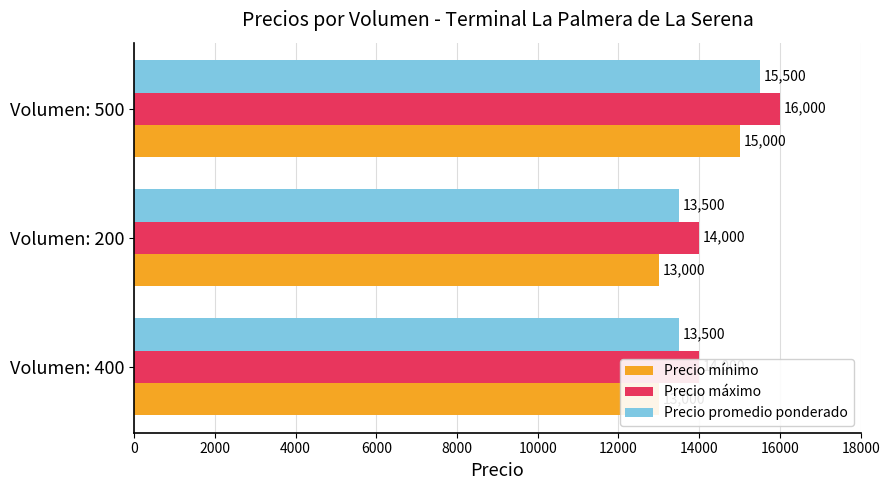

What is the approximate value of Precio promedio ponderado at Volumen: 400, to the nearest 50?

13500